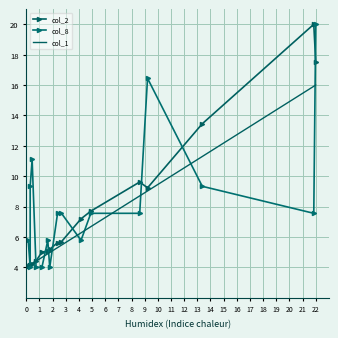

Is this an area chart (filled region under the line)?

No